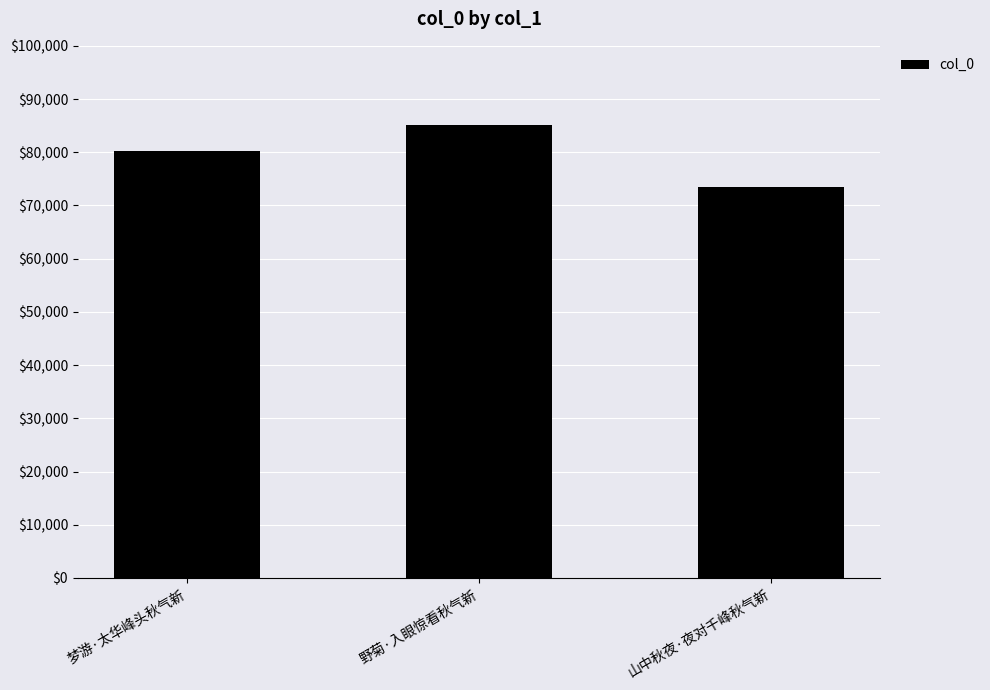

Is it true that the value at 梦游·太华峰头秋气新 is 80193?

True